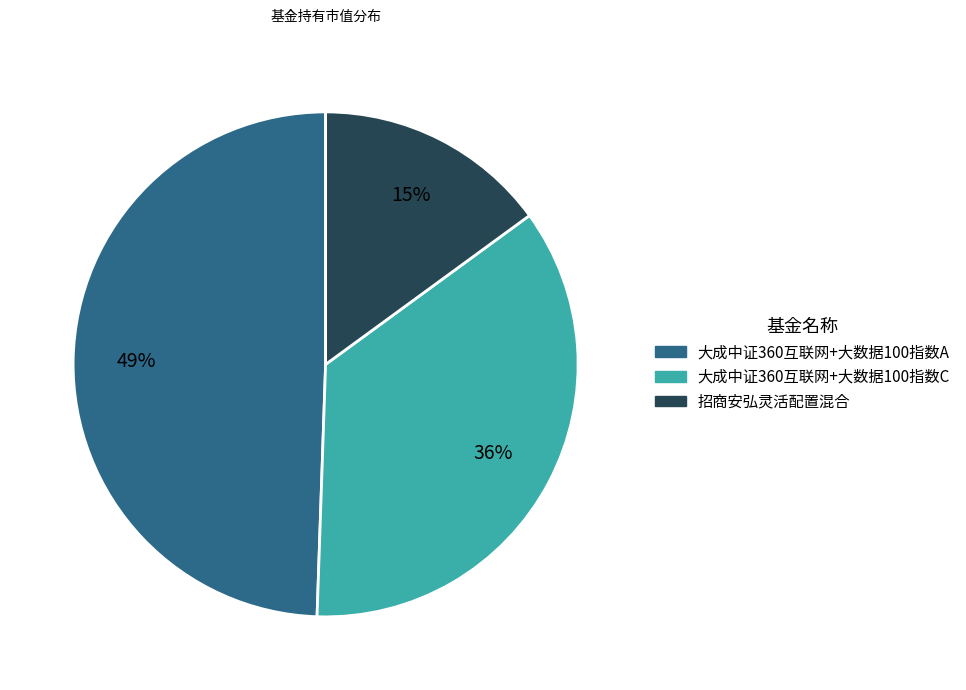

To the nearest percent, what percentage of the pie is 招商安弘灵活配置混合?

15%